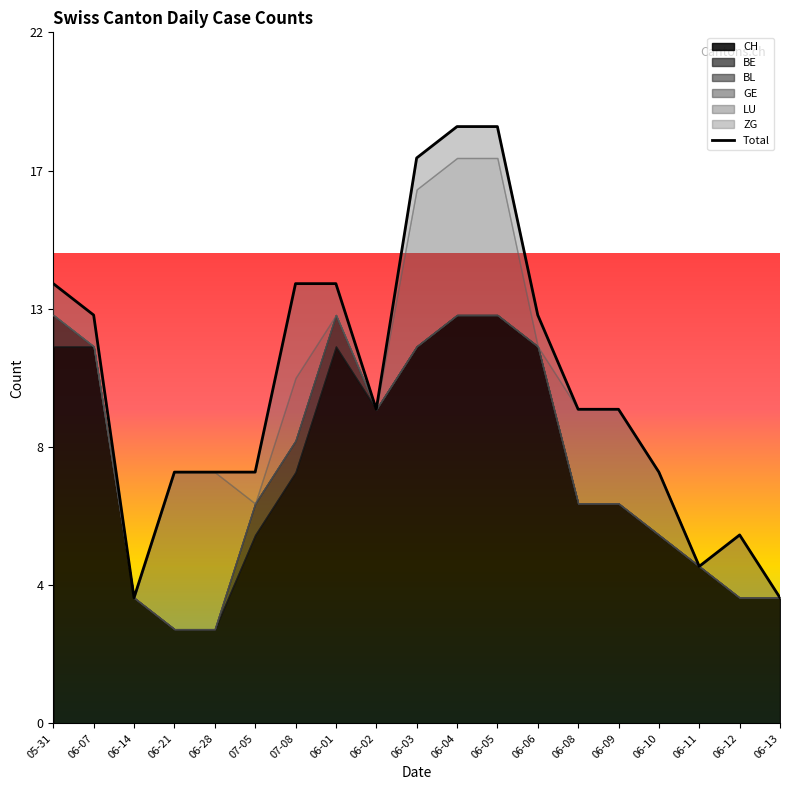

List the series in order of their peak value, highest first.

CH, LU, ZG, BE, BL, GE